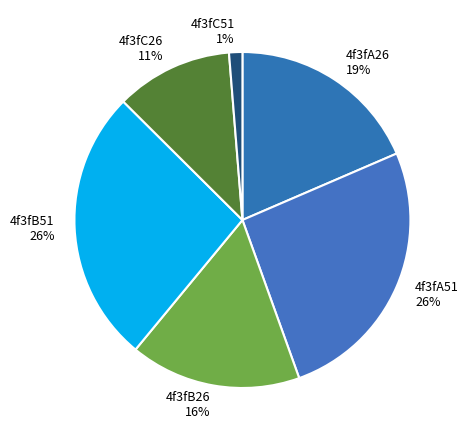

To the nearest percent, what is the difference between the 4f3fC51 and 4f3fB51 slice percentages?

25%